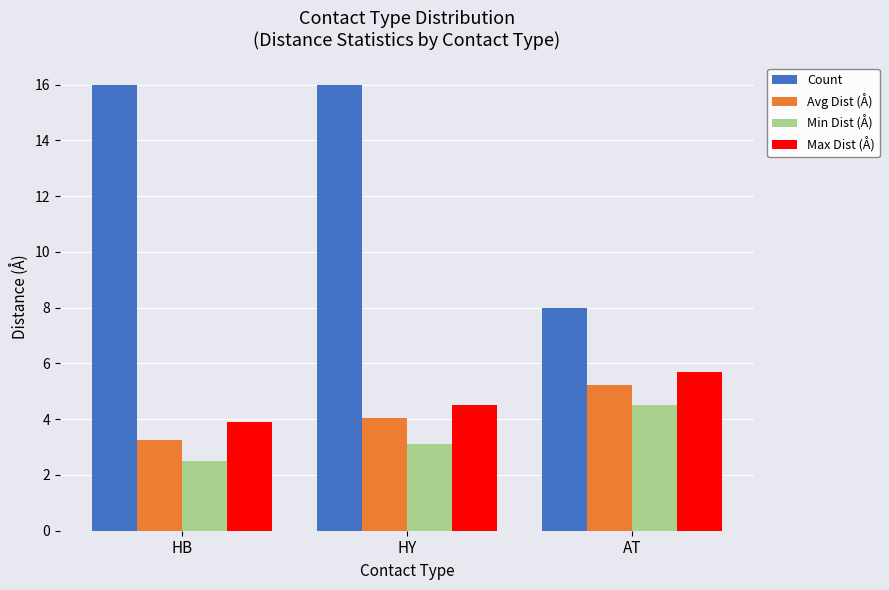

True or false: Min Dist (Å) has a value of 2.5 at HB.

True